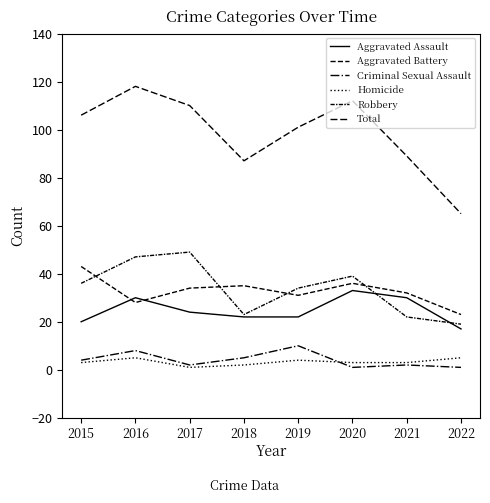

How many distinct data groups are displayed?

6